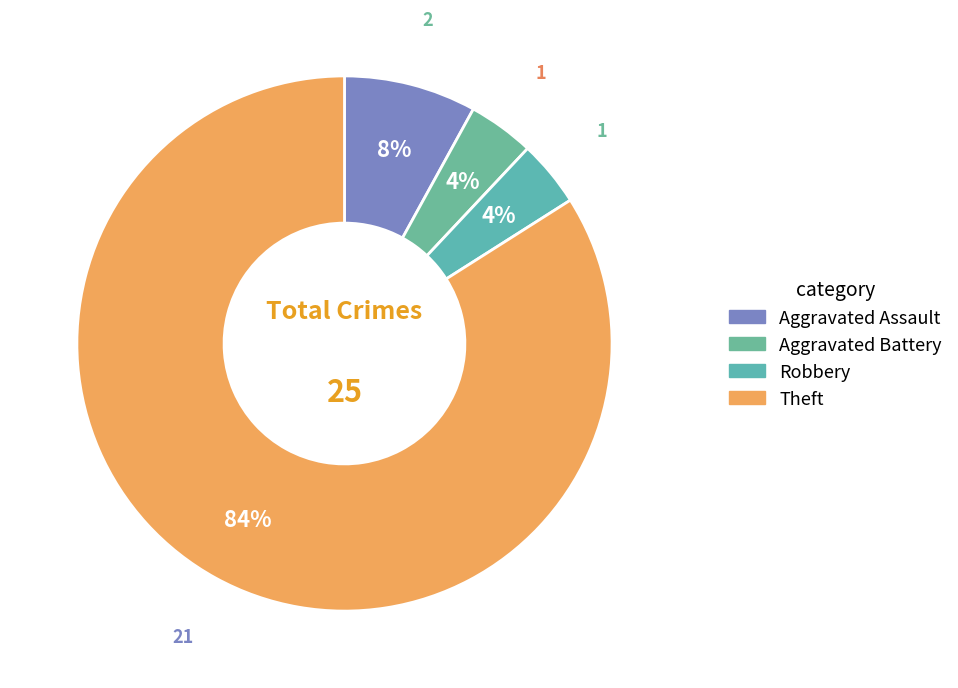

To the nearest percent, what is the difference between the largest and smallest slice percentages?

80%